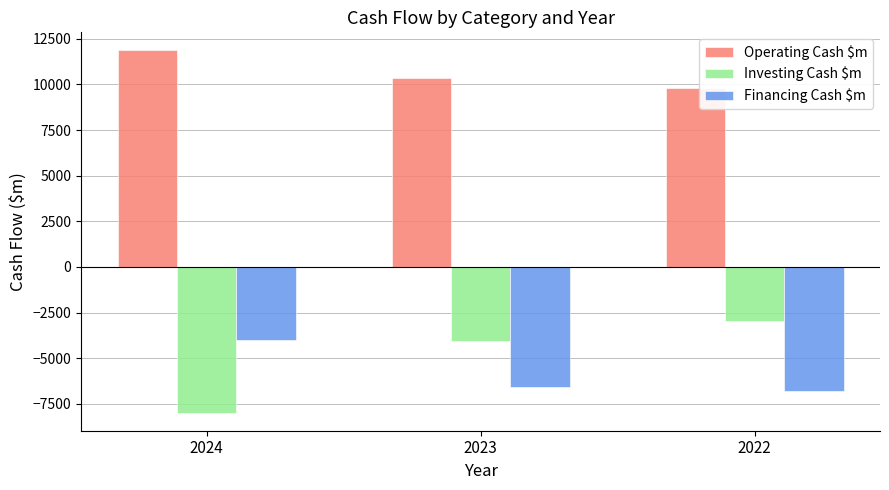

How many series are shown in this chart?

3